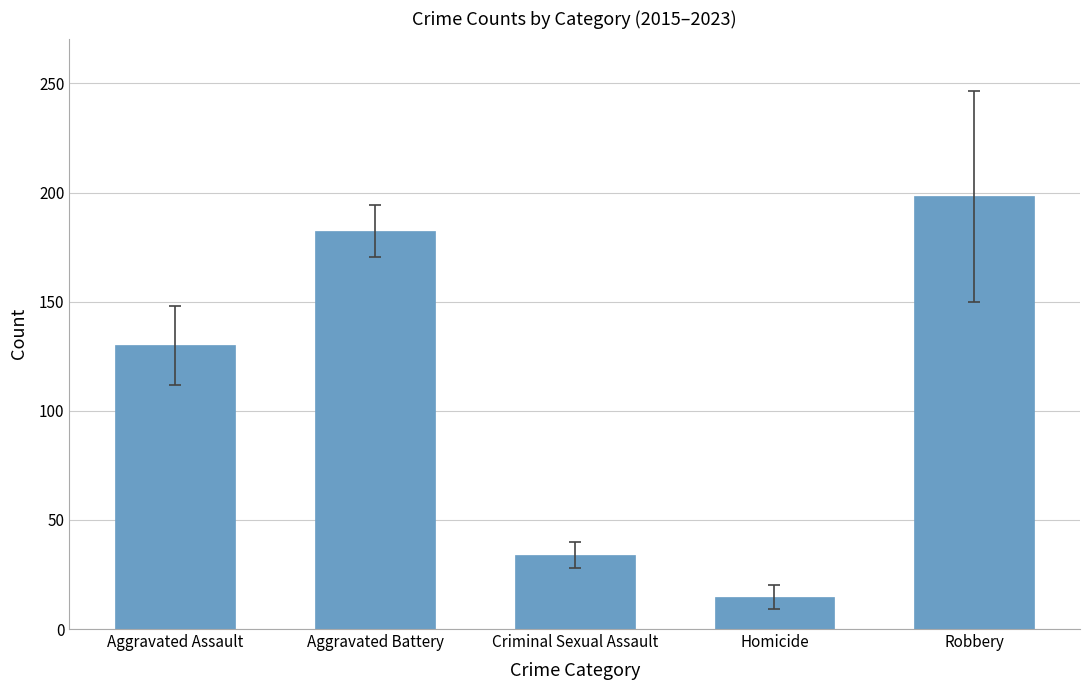

What is the difference between the second highest and minimum values?

167.4